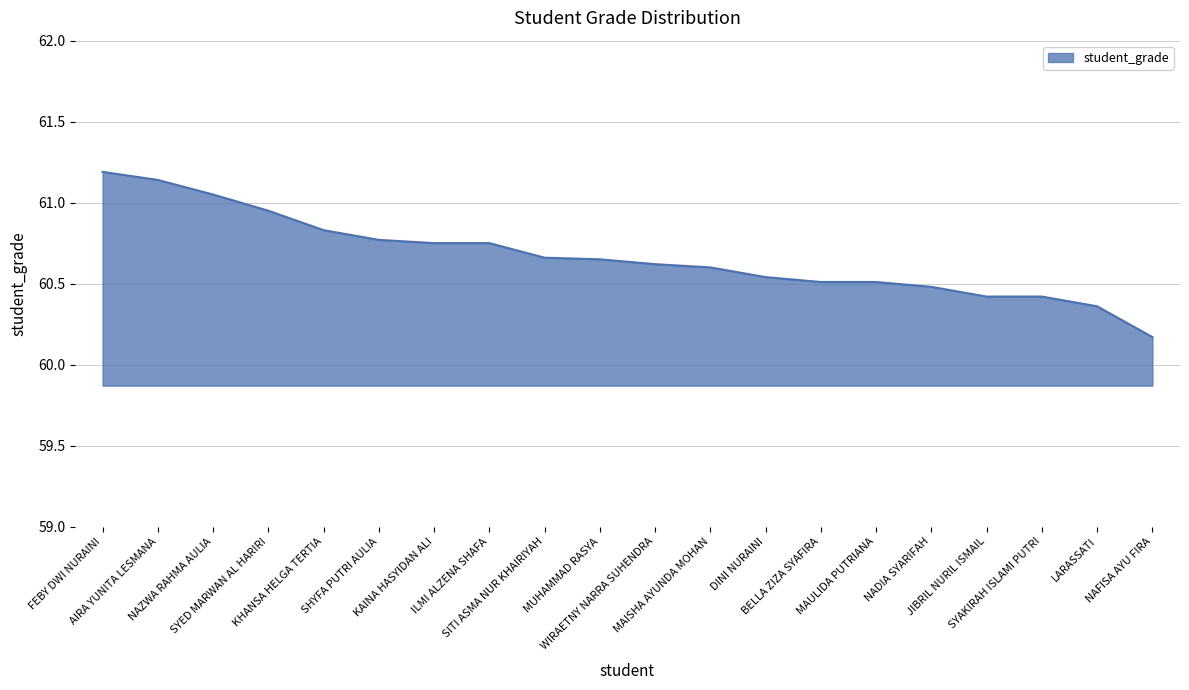

The chart shows a value of 60.5 at MAULIDA PUTRIANA. True or false?

True